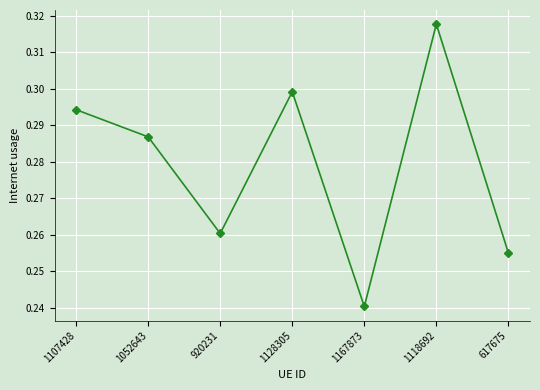

List the labels in order of value, smallest first.

1167873, 617675, 920231, 1052643, 1107428, 1128305, 1118692